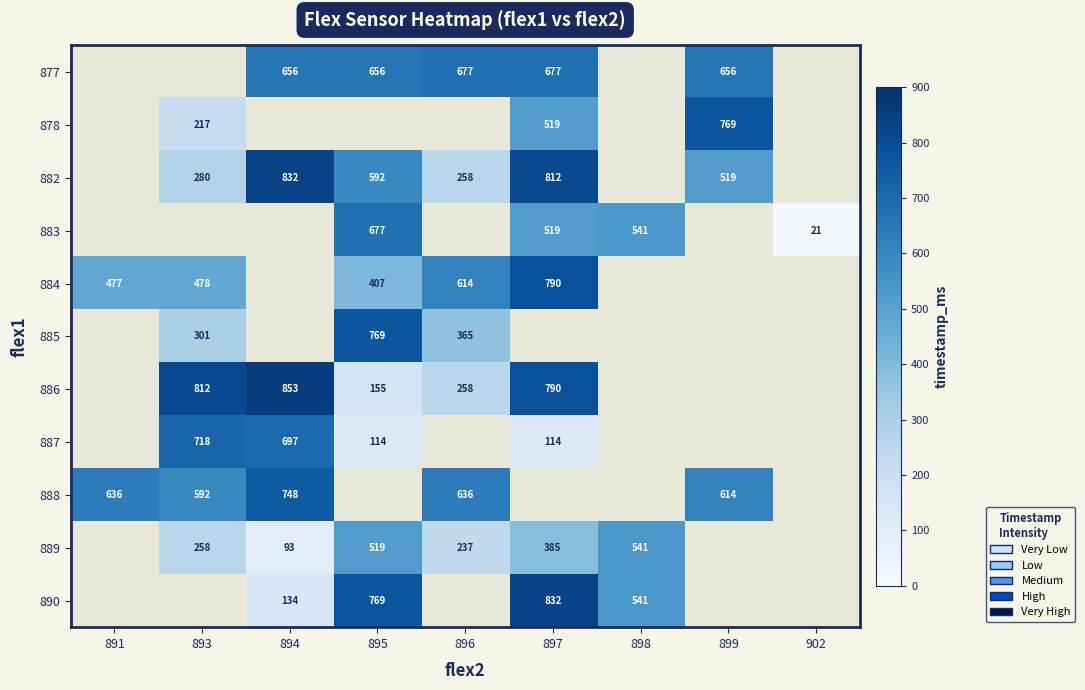

Count the number of categories in the chart.

9